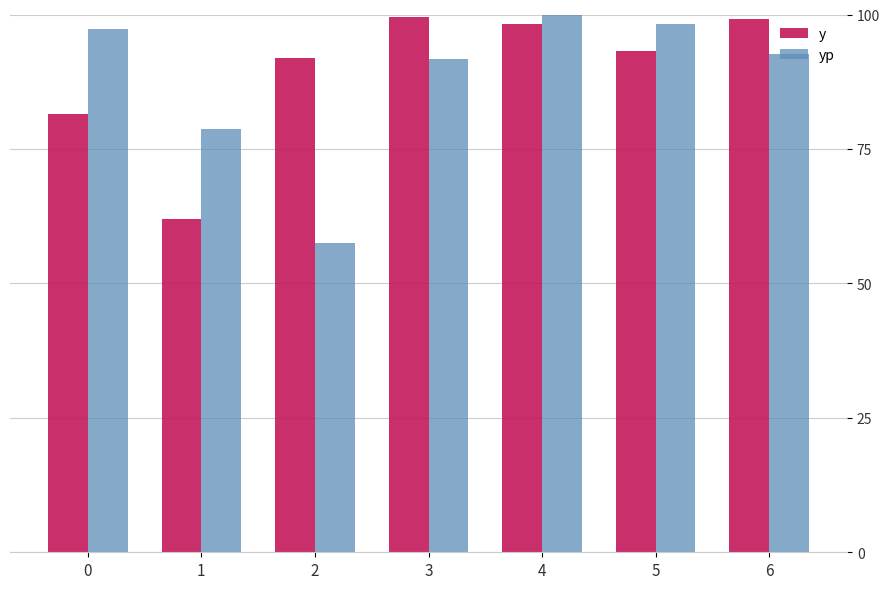

What is the sum of the yp values at 0 and 2?

154.7